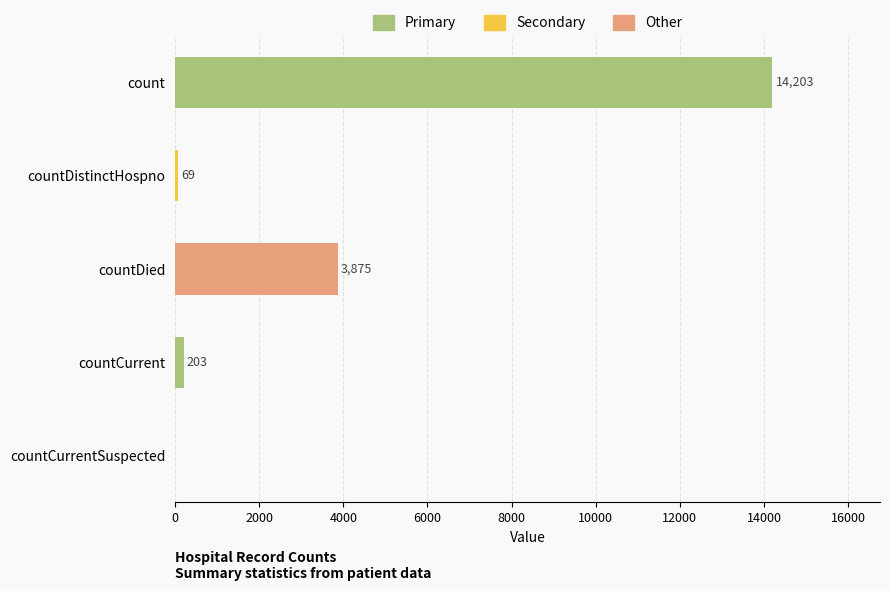

Reading top to bottom, what are all the values shown in this chart?

count=14203	countDistinctHospno=69	countDied=3875	countCurrent=203	countCurrentSuspected=0